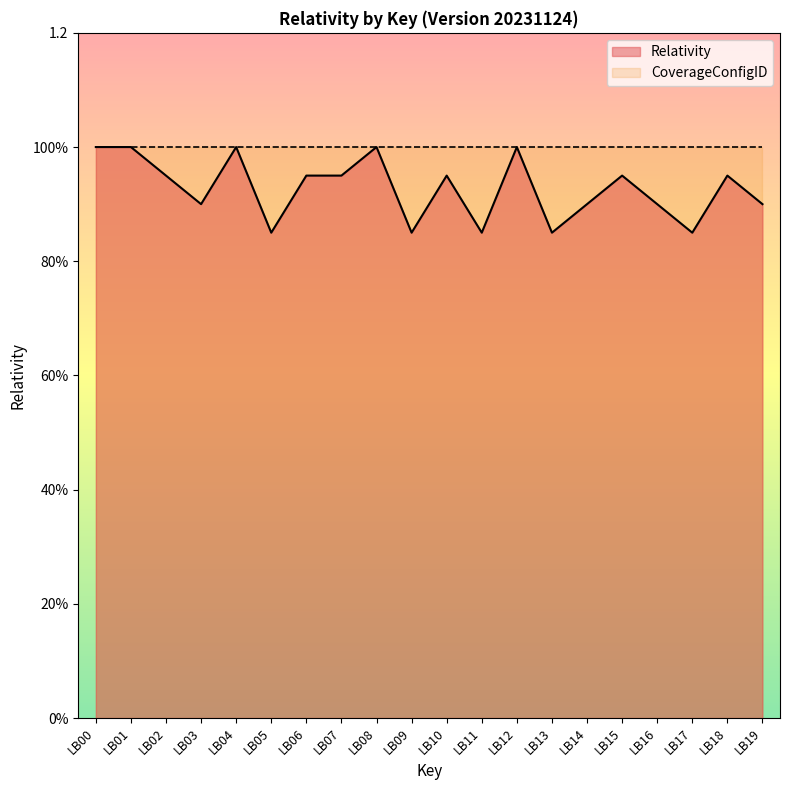

The chart shows a value of 0.4 at LB12. True or false?

False